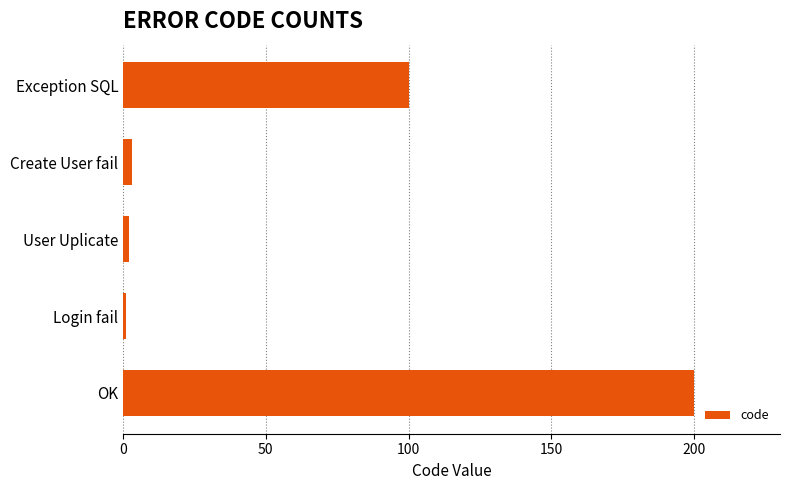

Where is the data nearest to the value 100?

Exception SQL